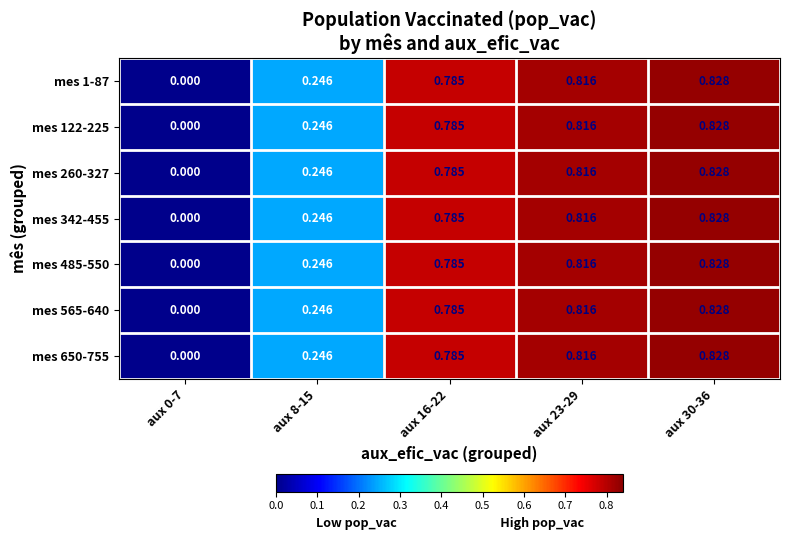

Is the value of mes 122-225 at aux 8-15 greater than the value of mes 1-87 at aux 16-22?

No